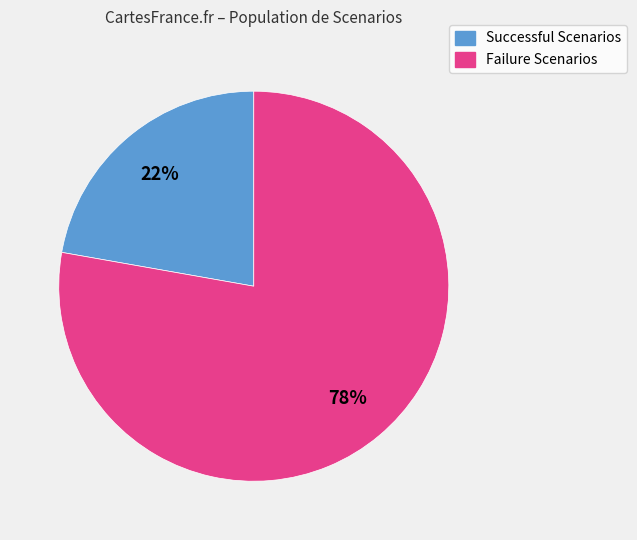

To the nearest percent, what is the average slice percentage?

50%